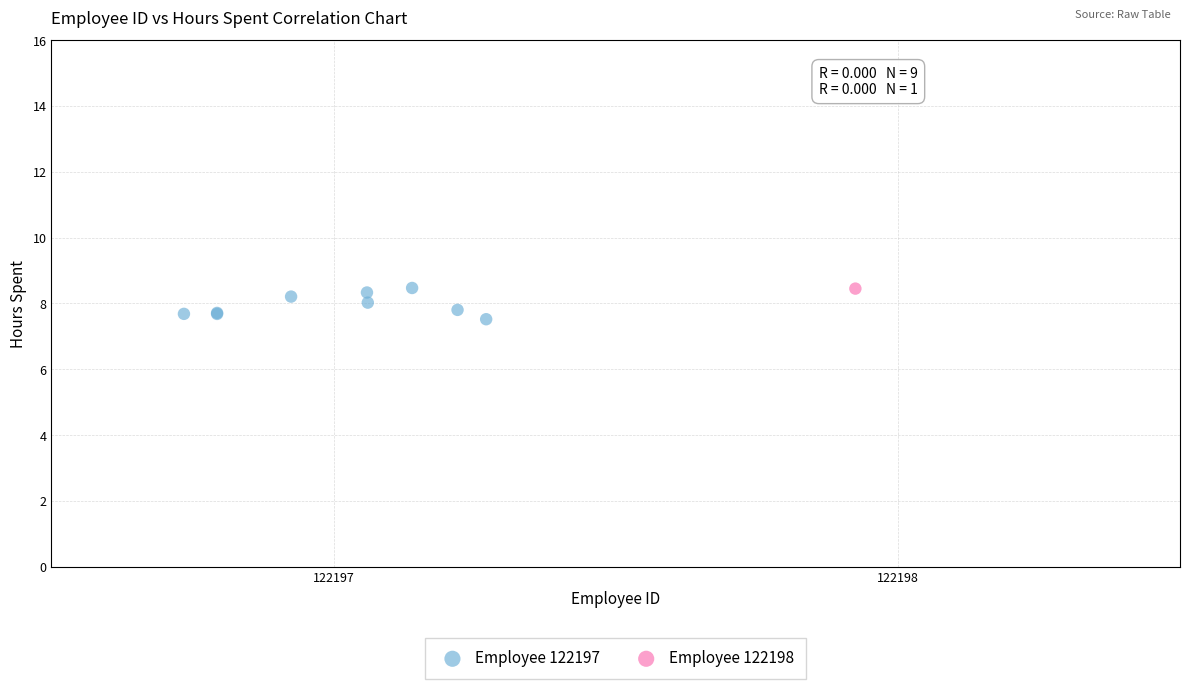

What are all the series names shown in the legend?

Employee 122197, Employee 122198